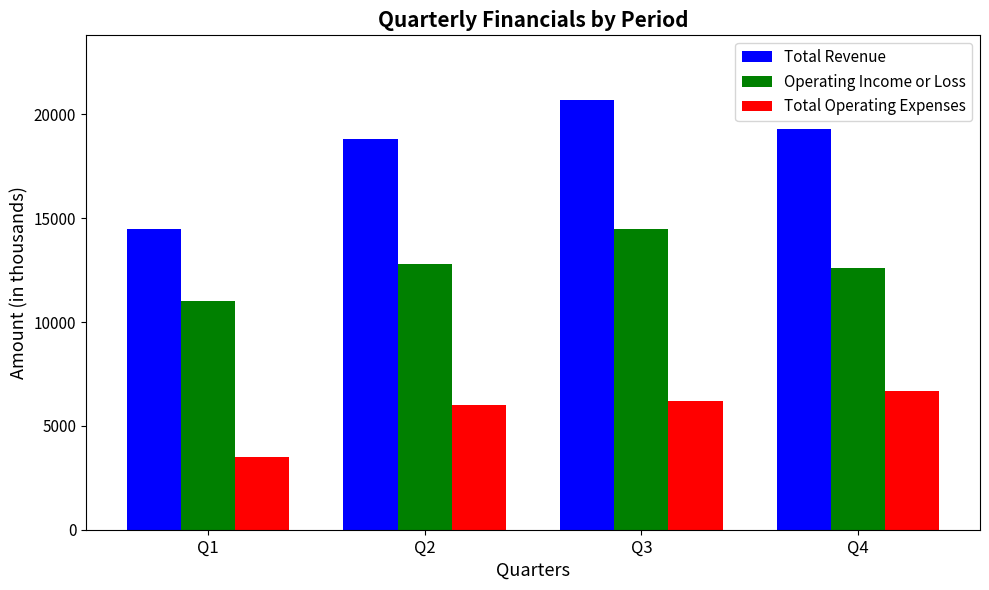

How many groups of bars are there?

4